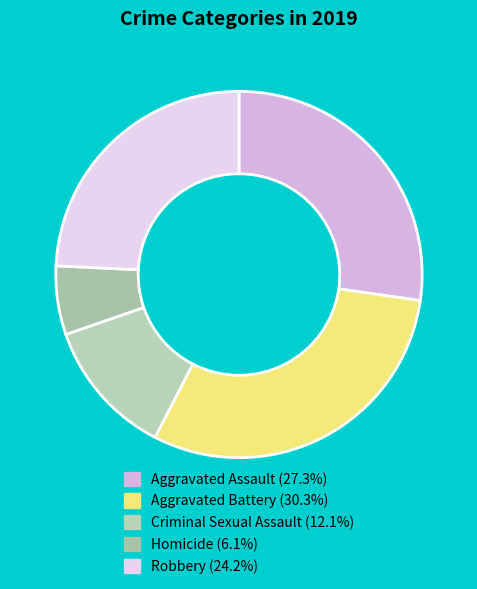

How many slices are in this pie chart?

5